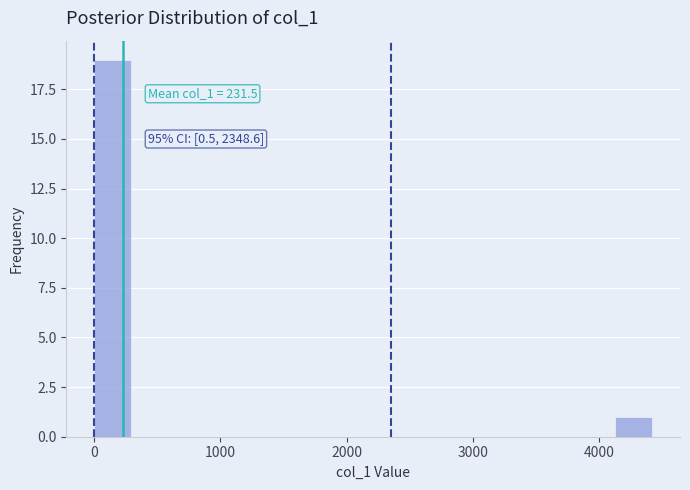

Around what value on the x-axis is the tallest bar? Give the approximate position of its centre, as read against the axis.

100